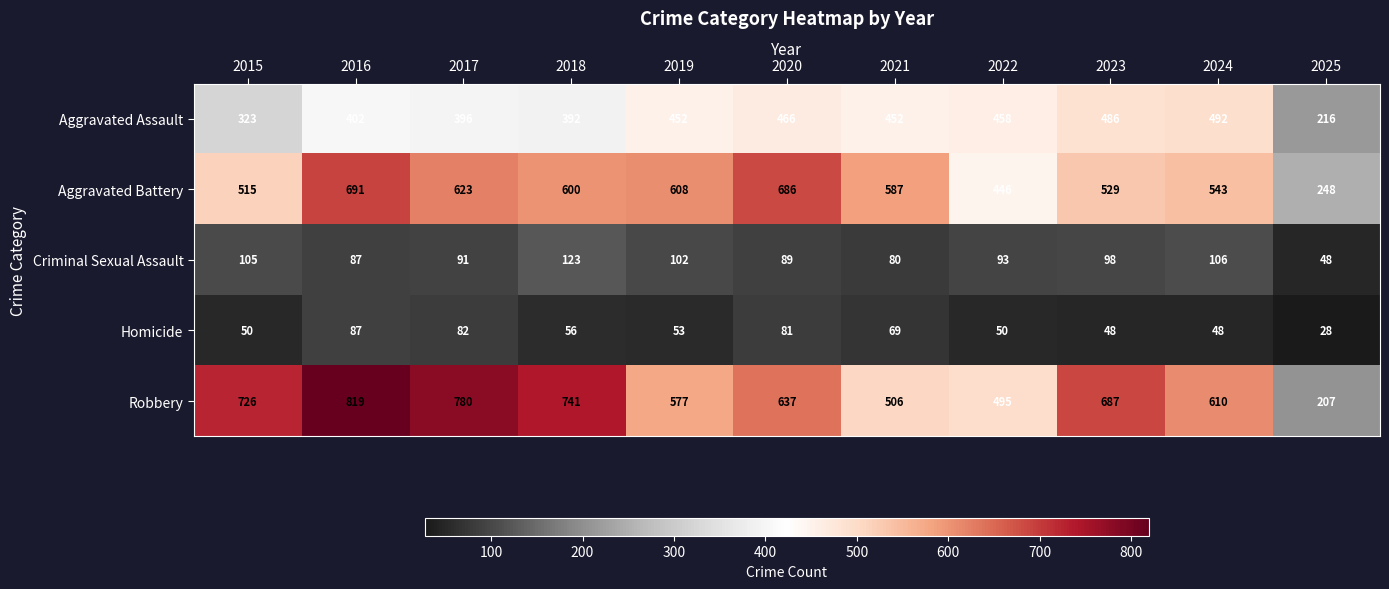

The value of Homicide at 2023 is 48. True or false?

True